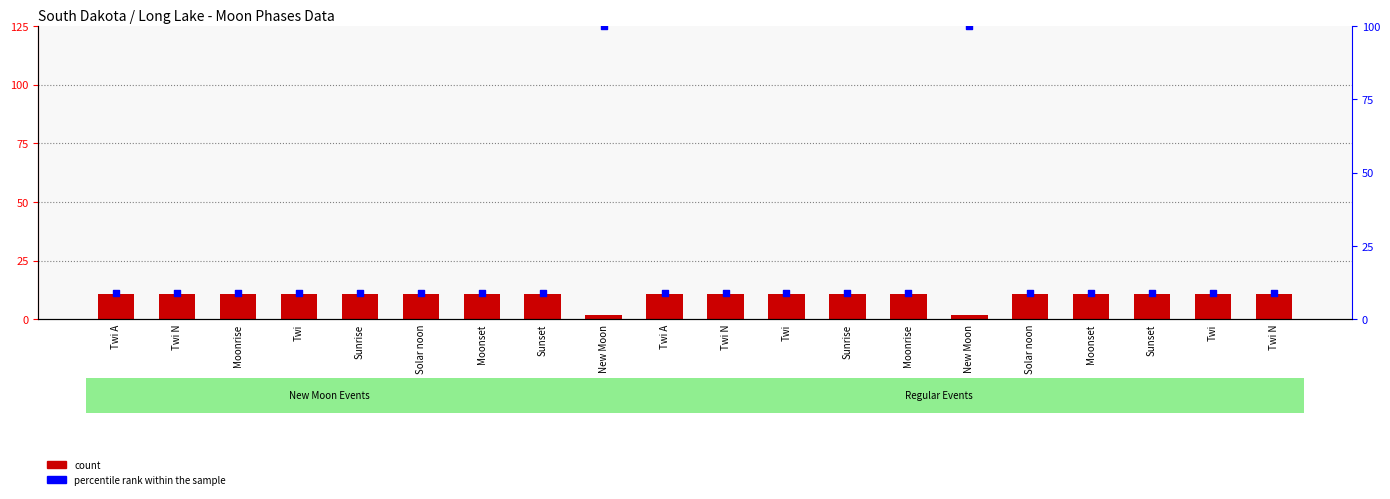

Which series contains the highest Y value?

percentile rank within the sample